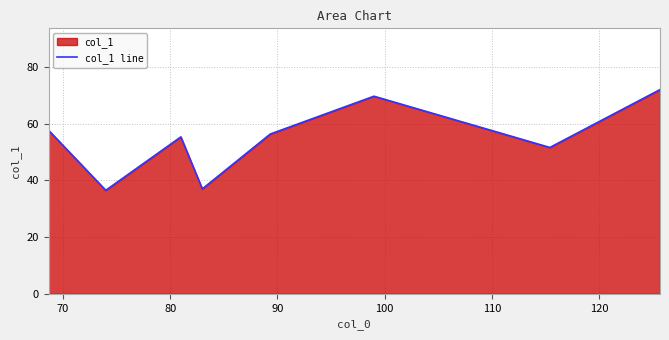

How many interior local valleys (lower than both neighbors) does the data have?

3